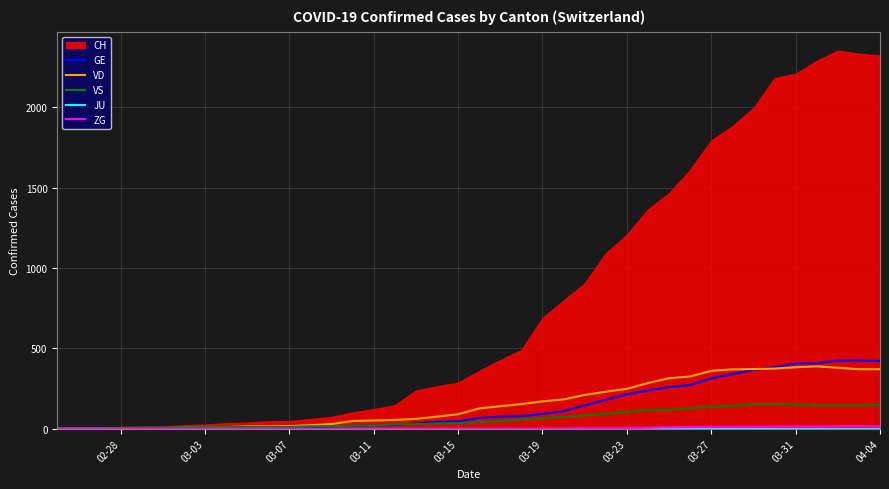

How many values in the VS series are below 41?

20